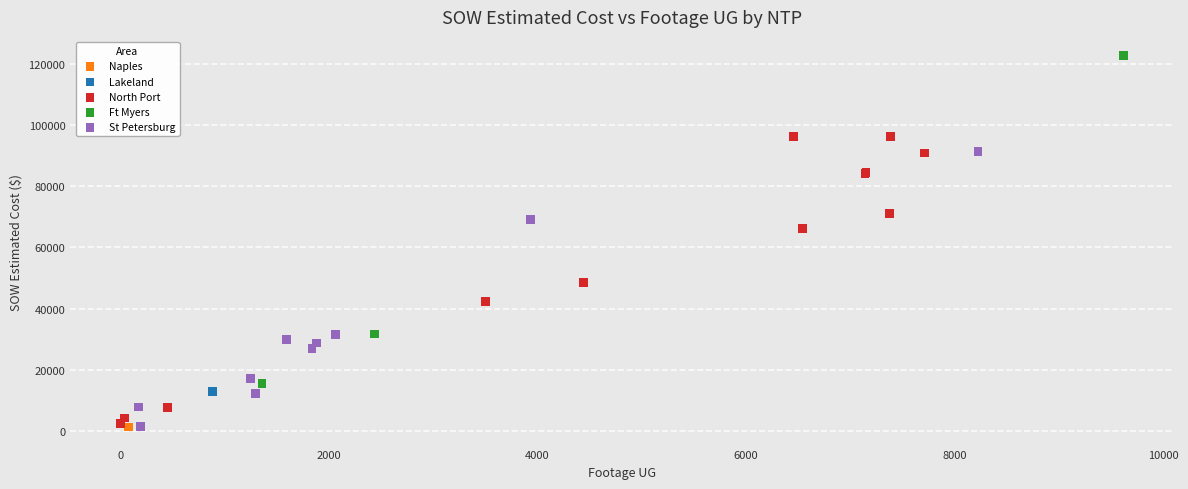

What are all the series names shown in the legend?

North Port, Naples, Lakeland, Ft Myers, St Petersburg